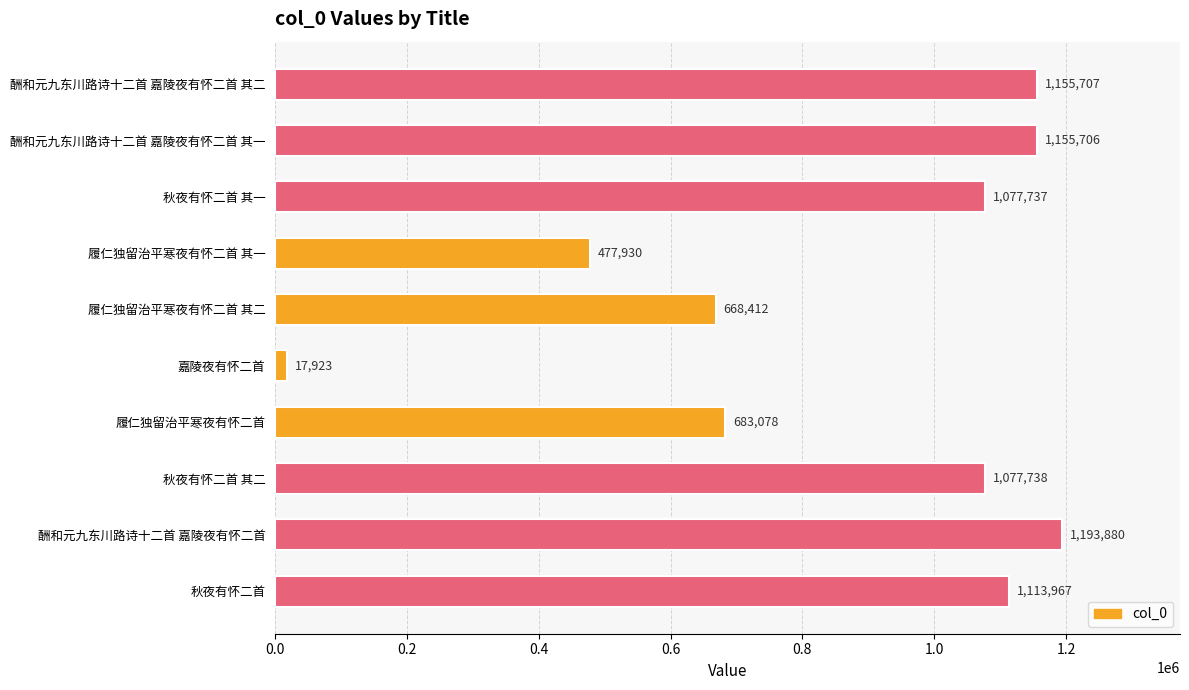

What is the value of the 3rd bar from the top?

1077737